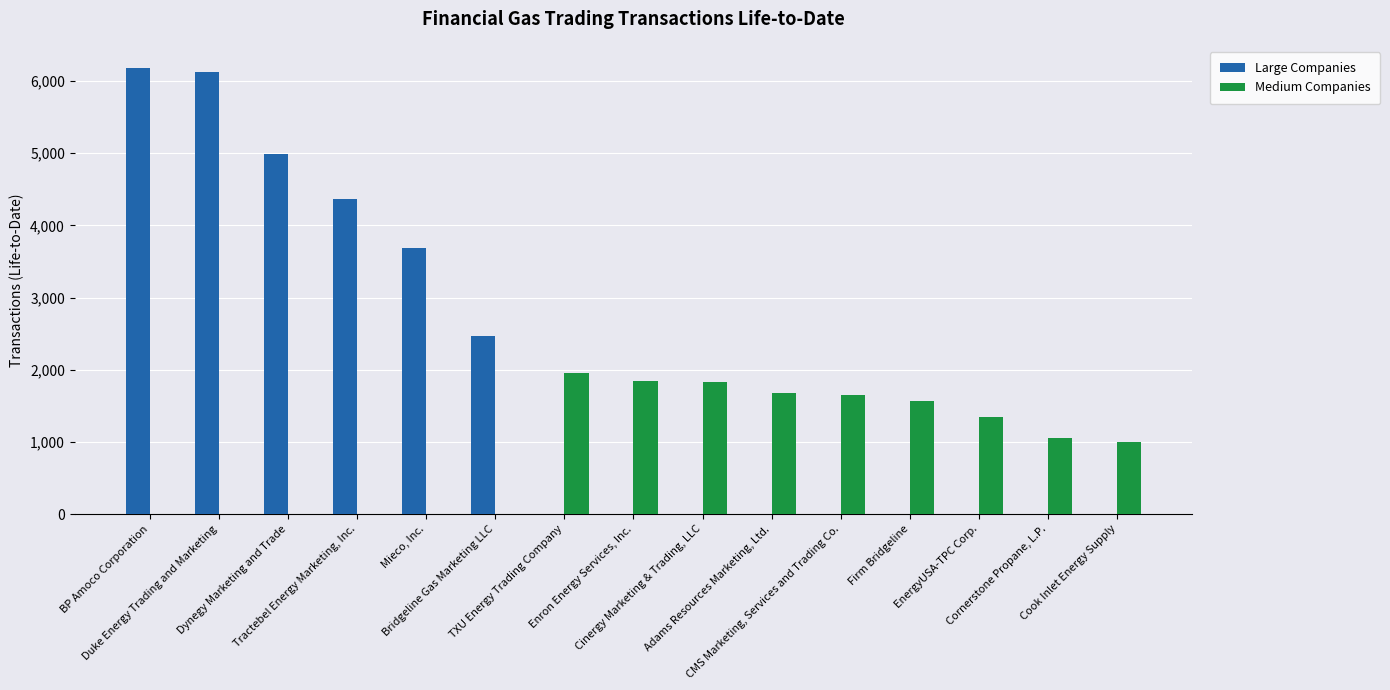

What is the sum of all Large Companies values?

27808